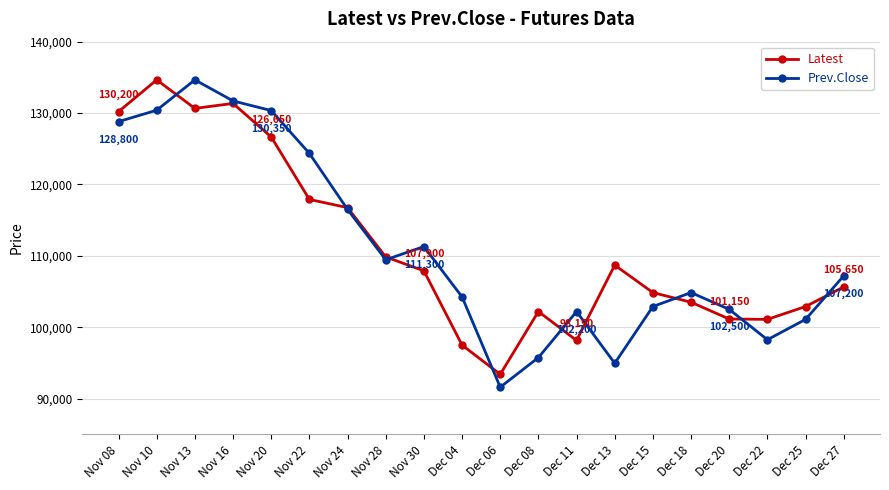

What is the difference between the highest and lowest values at Nov 22?

6450